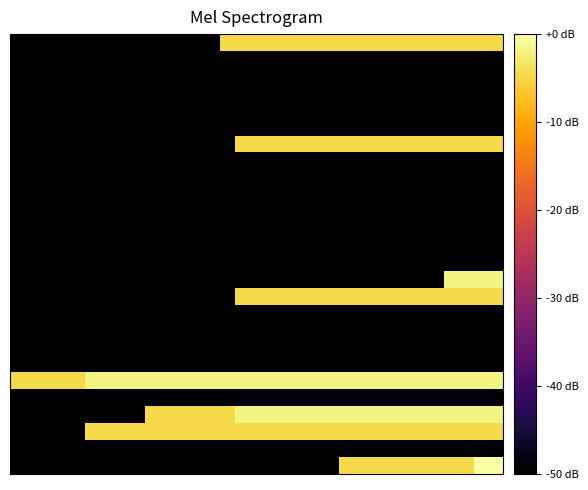

At which category does the chart reach its peak across all series?

31